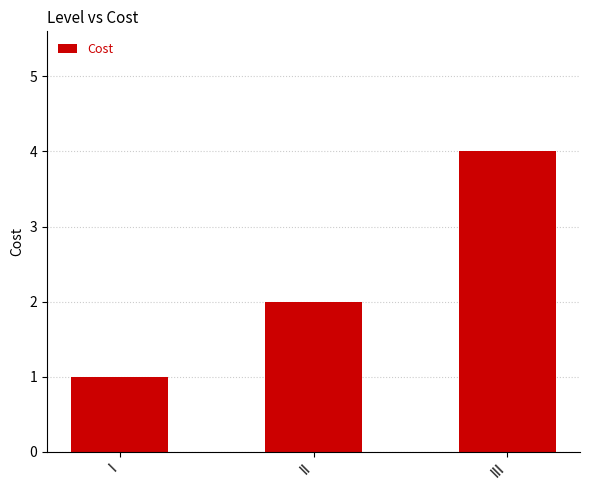

What is the smallest value displayed?

1